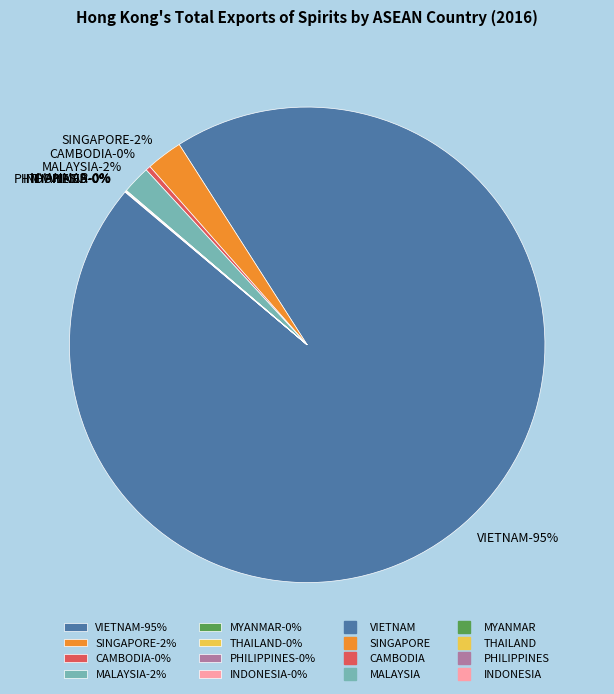

Rank the categories by value from highest to lowest.

VIETNAM, SINGAPORE, MALAYSIA, CAMBODIA, INDONESIA, PHILIPPINES, THAILAND, MYANMAR